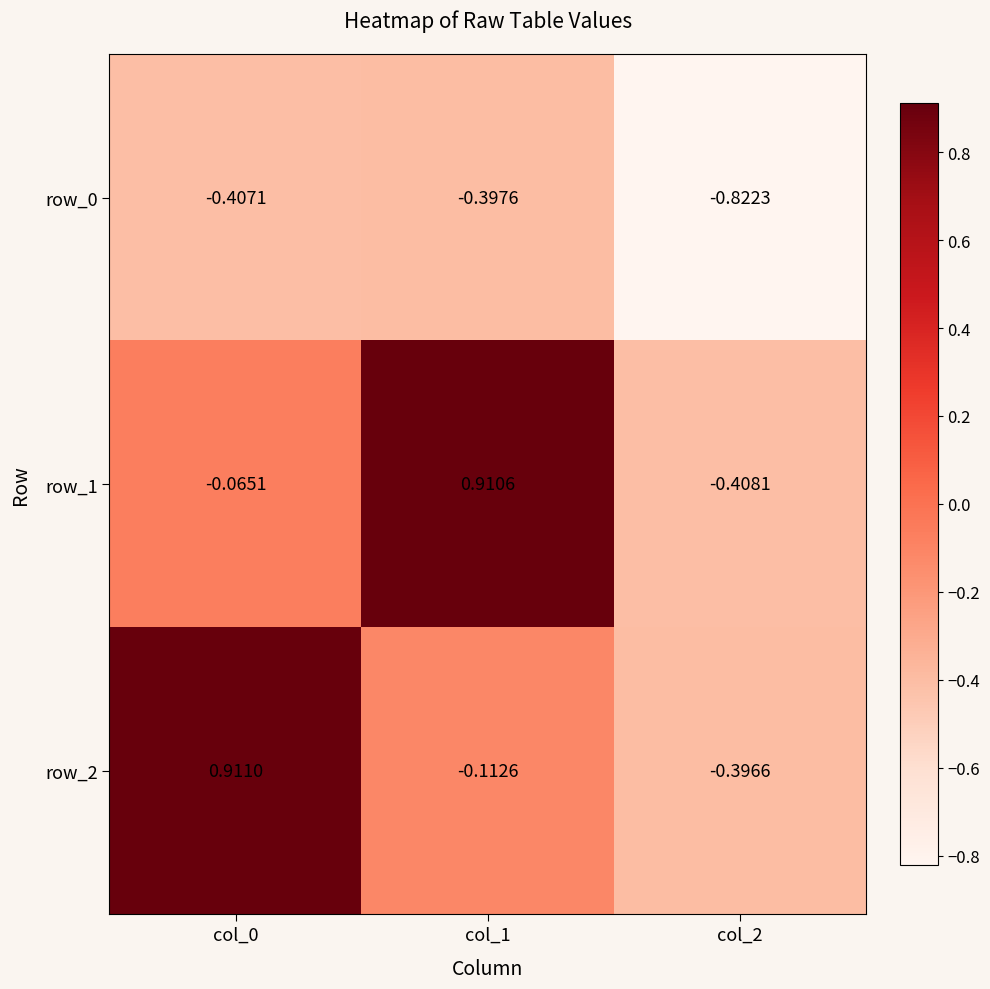

Is the value of row_0 at col_0 greater than the value of row_2 at col_0?

No